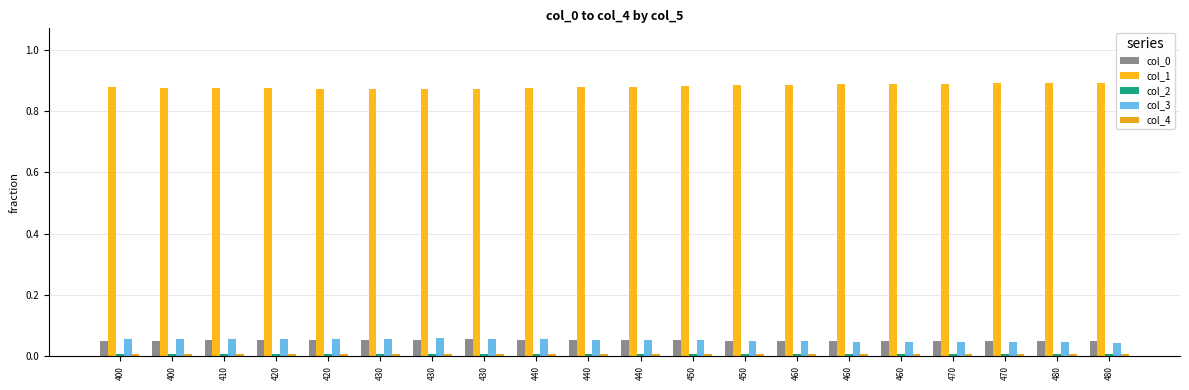

The col_4 series shows 0.0 at 420. True or false?

False